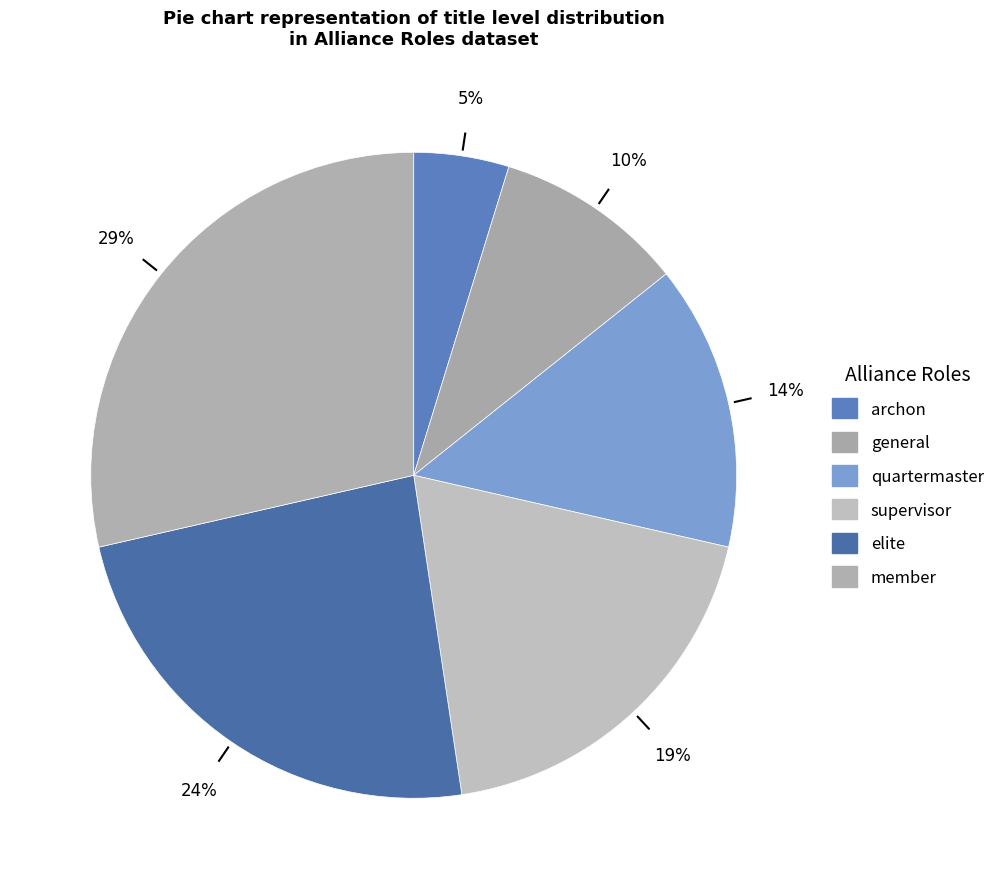

Count the number of slices in the pie.

6